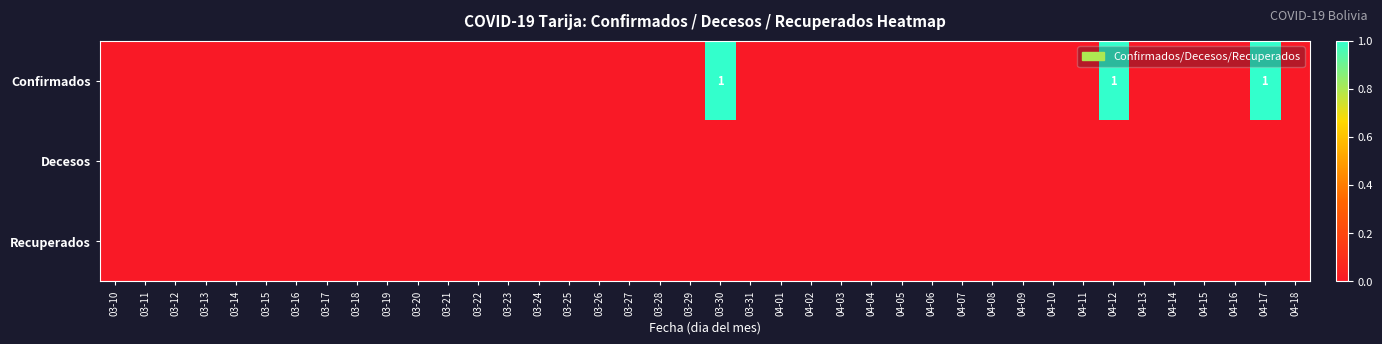

The value of Confirmados at 04-12 is 0. True or false?

False